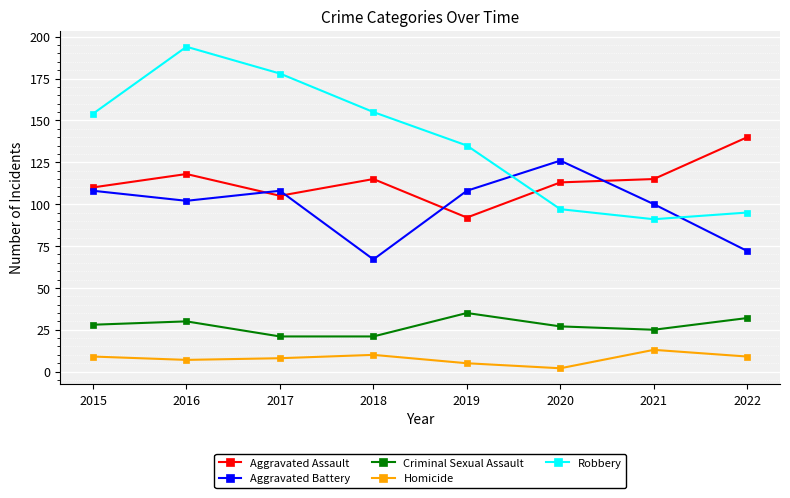

True or false: Aggravated Battery and Criminal Sexual Assault cross at least once.

False